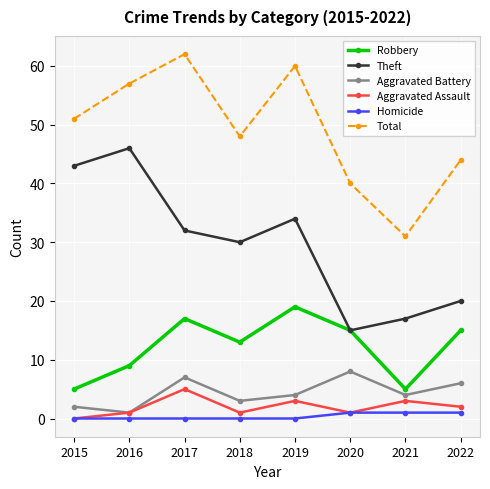

Reading left to right, transcribe all the data shown in this chart.

Robbery: 2015=5	2016=9	2017=17	2018=13	2019=19	2020=15	2021=5	2022=15
Theft: 2015=43	2016=46	2017=32	2018=30	2019=34	2020=15	2021=17	2022=20
Aggravated Battery: 2015=2	2016=1	2017=7	2018=3	2019=4	2020=8	2021=4	2022=6
Aggravated Assault: 2015=0	2016=1	2017=5	2018=1	2019=3	2020=1	2021=3	2022=2
Homicide: 2015=0	2016=0	2017=0	2018=0	2019=0	2020=1	2021=1	2022=1
Total: 2015=51	2016=57	2017=62	2018=48	2019=60	2020=40	2021=31	2022=44